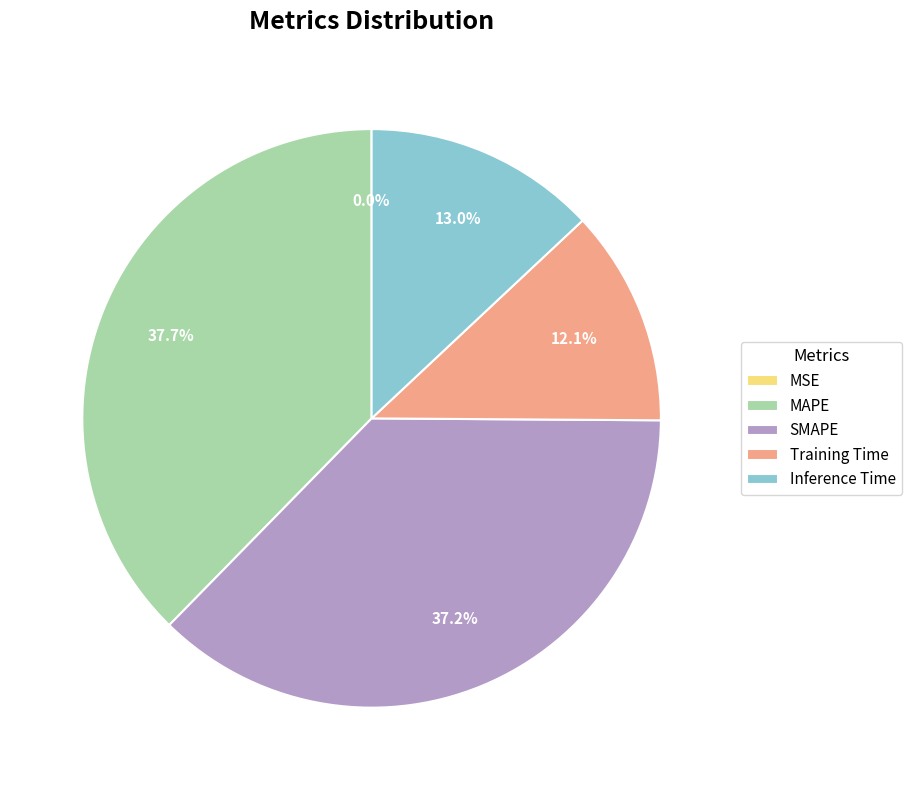

Is there a majority slice in this chart?

No